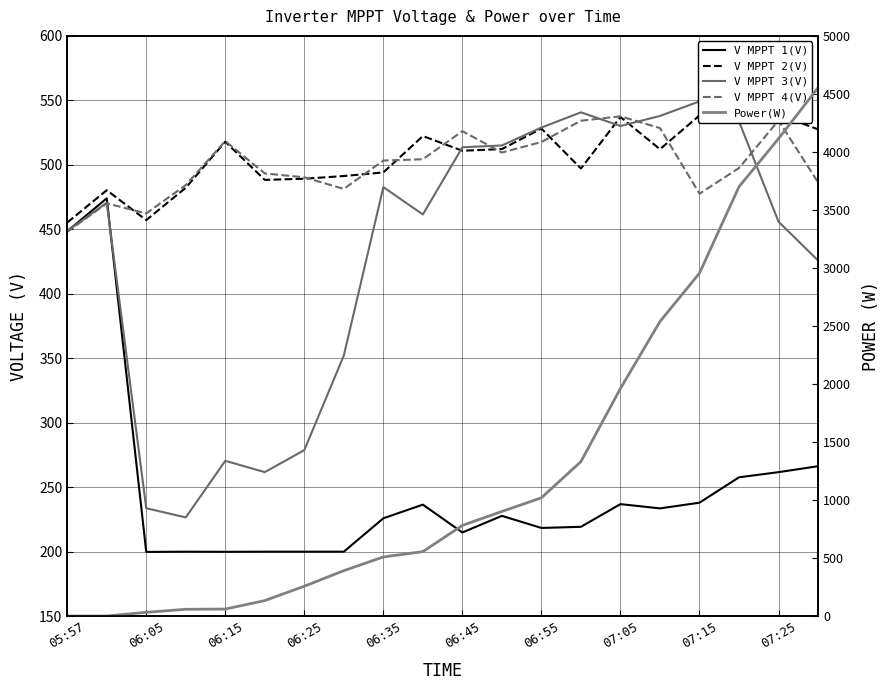

Does the chart have visible grid lines?

Yes